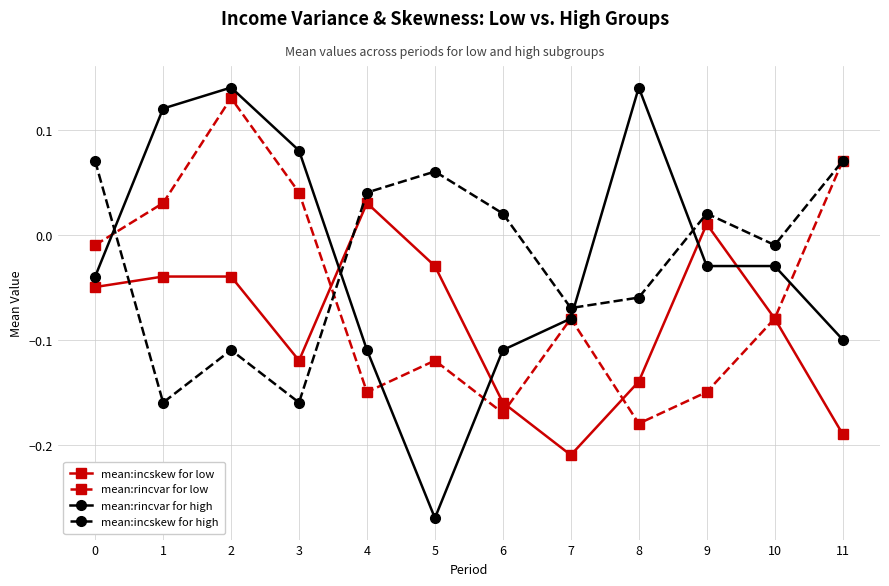

At how many categories does at least one series exceed 0?

10